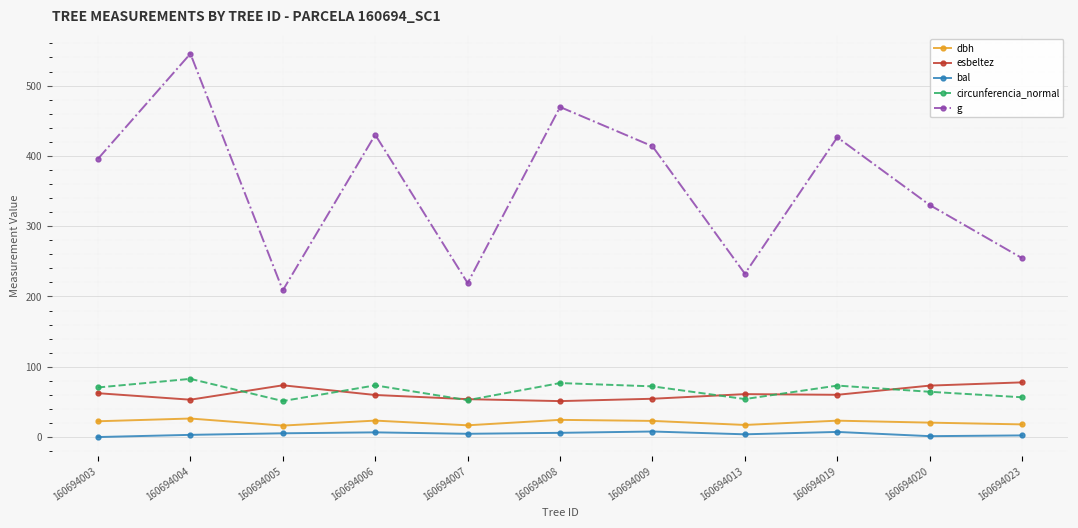

What is the difference between the highest and lowest values at 160694020?

328.8